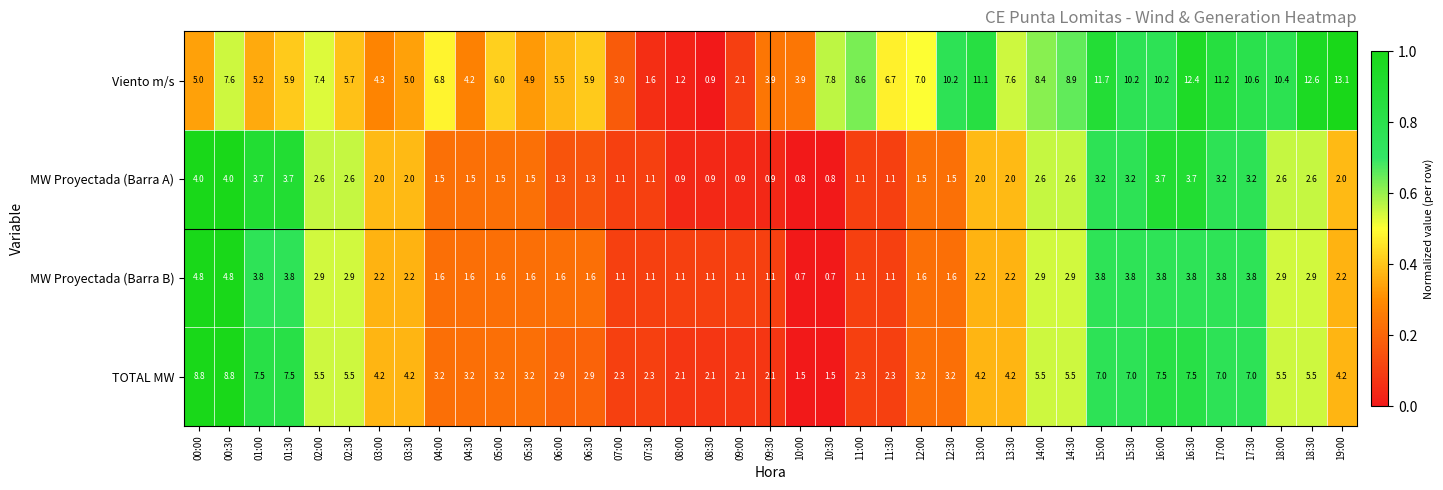

What is the average value of the MW Proyectada (Barra B) series?

2.3